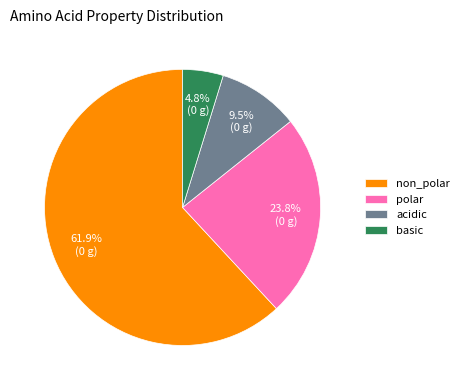

To the nearest percent, what percentage of the pie is non_polar?

62%